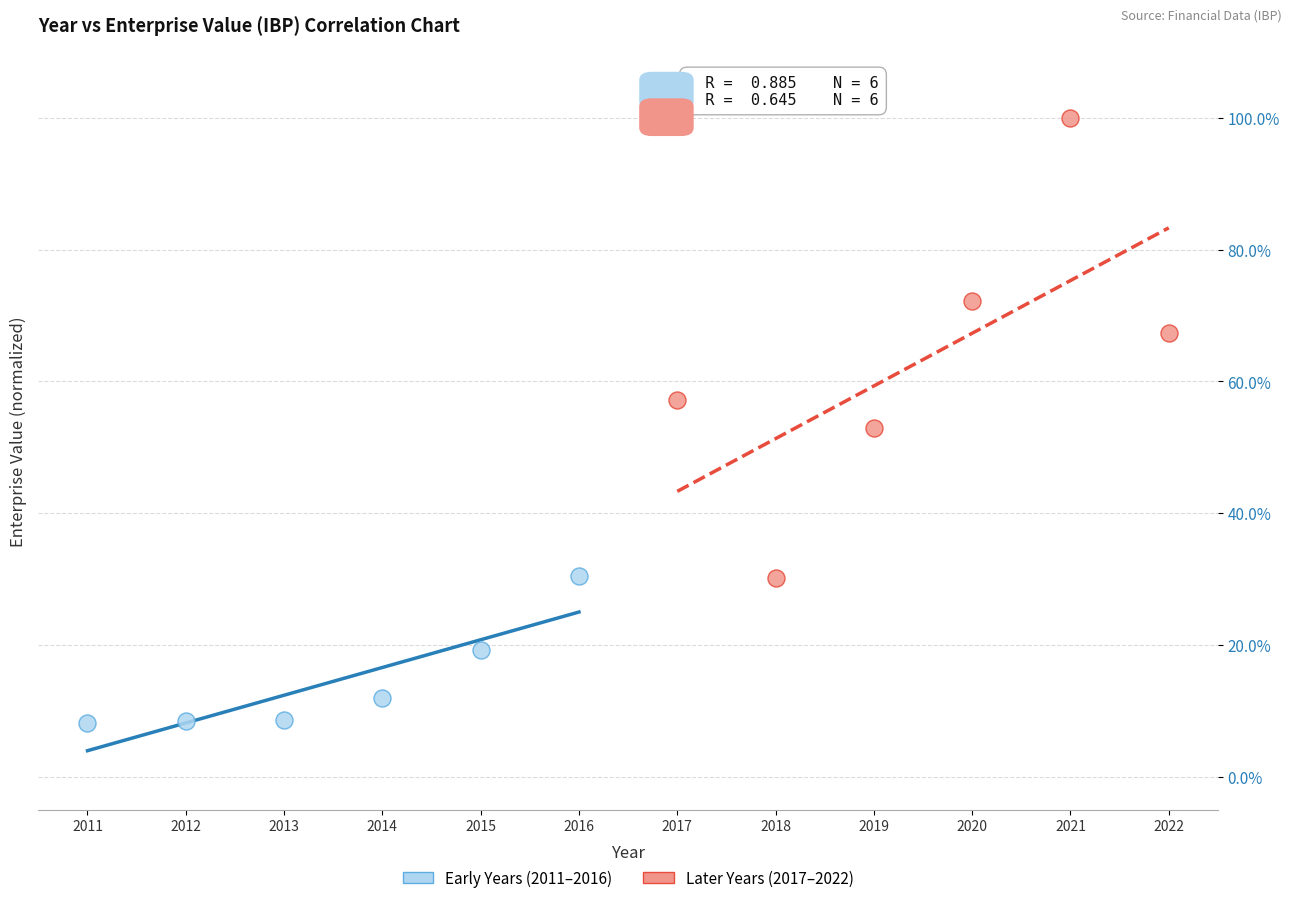

Which series contains the highest Y value?

Later Years (2017–2022)